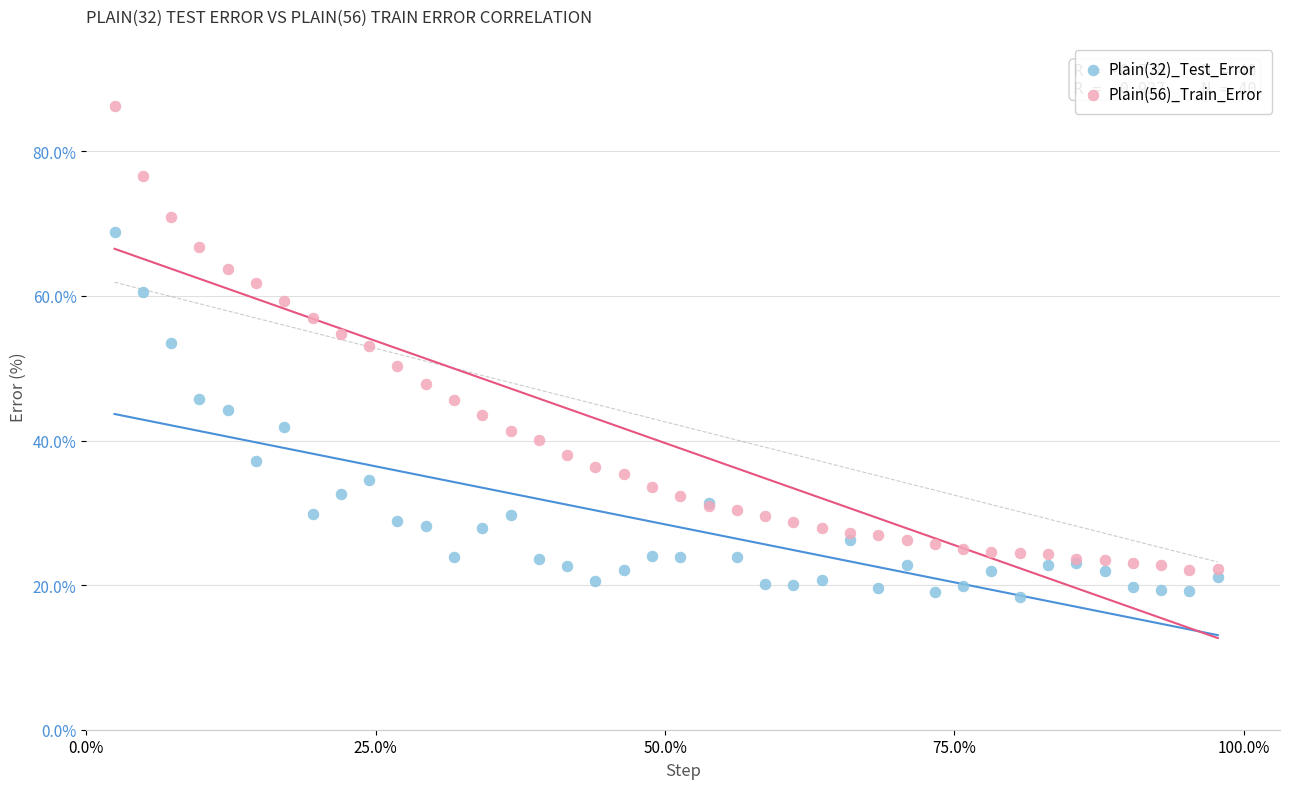

Which series contains the lowest Y value?

Plain(32)_Test_Error